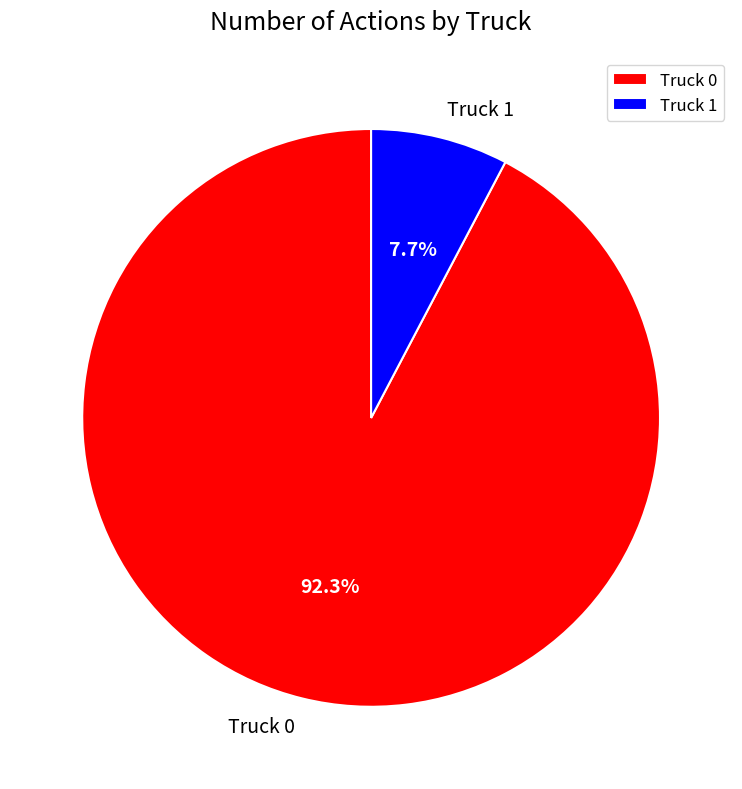

How many segments does this pie chart have?

2